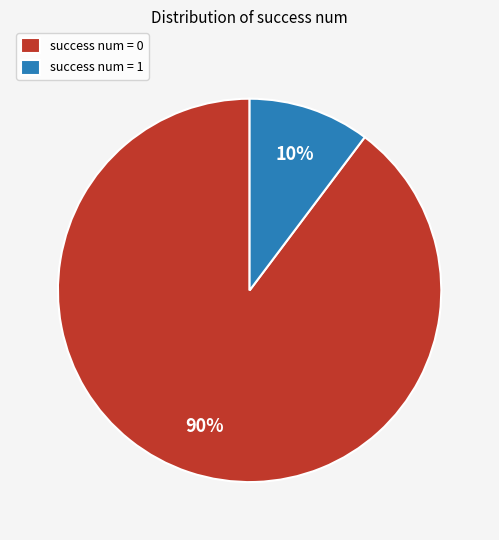

Do success num = 1 and success num = 0 together represent more than half of the pie?

Yes